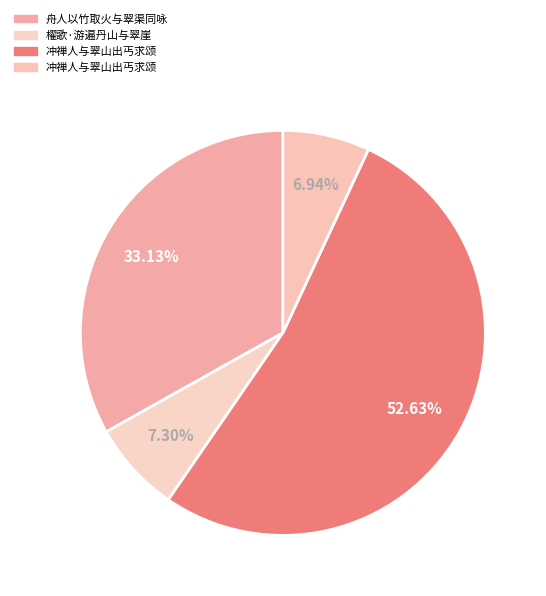

How many slices are in this pie chart?

4